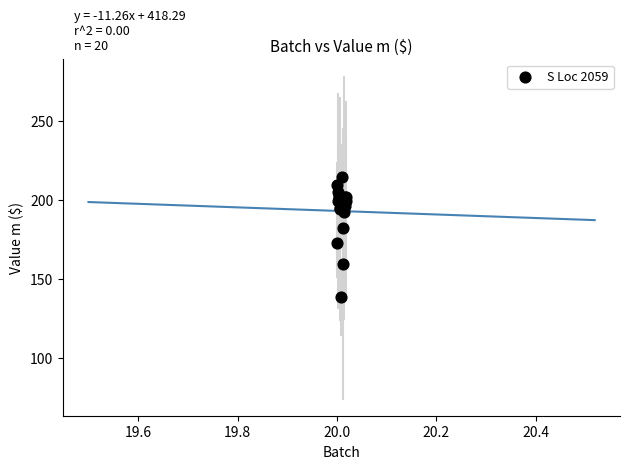

What Y value in the scatter plot is closest to 176?

172.7